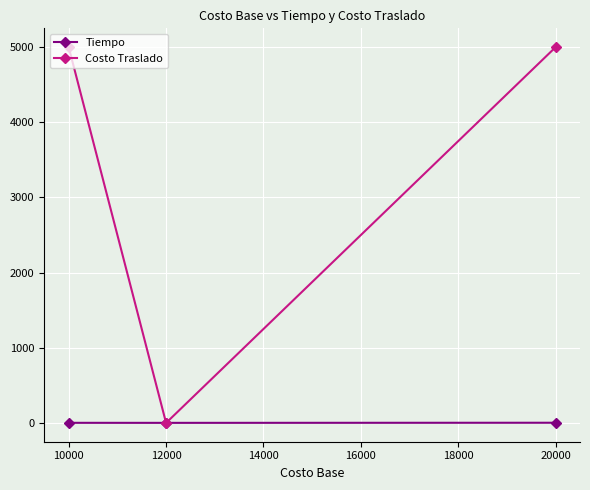

How many lines are shown in the chart?

2